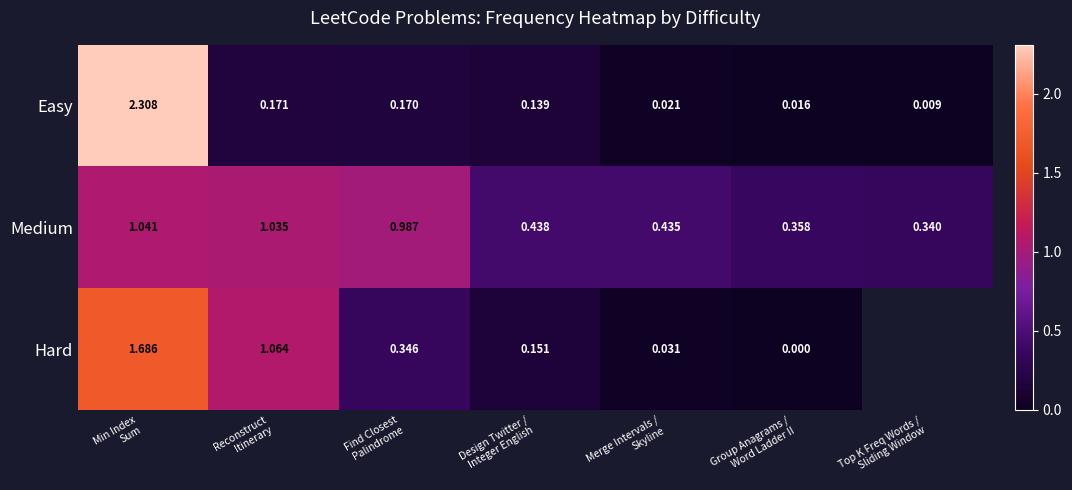

What is the sum of the Hard values at Find Closest Palindrome and Min Index Sum?

2.0